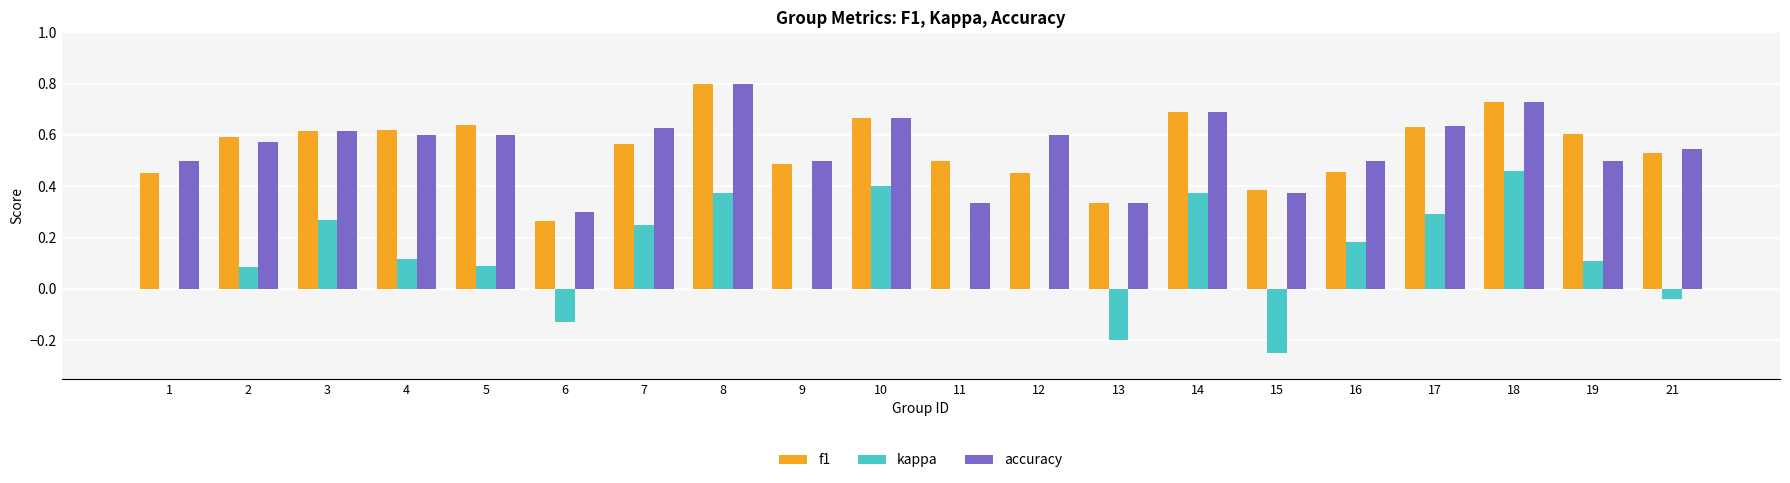

Is the value of accuracy at 19 greater than the value of f1 at 7?

No